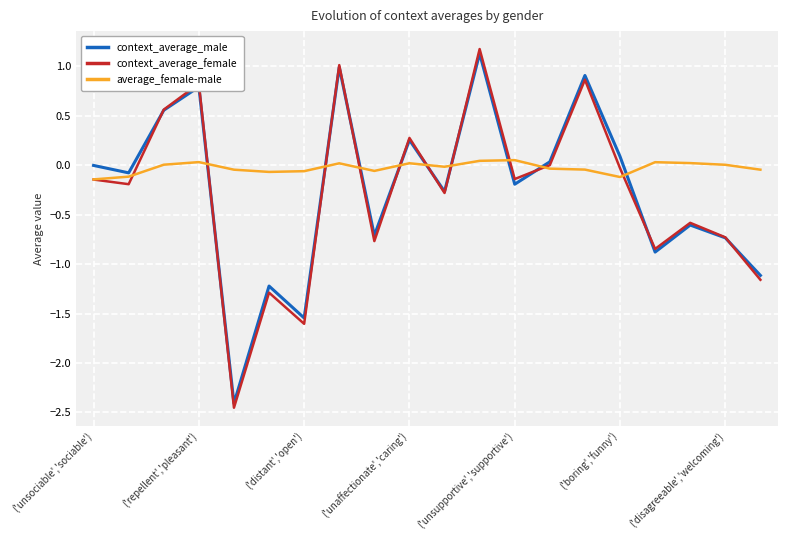

Which series has the largest range (max minus min)?

context_average_female